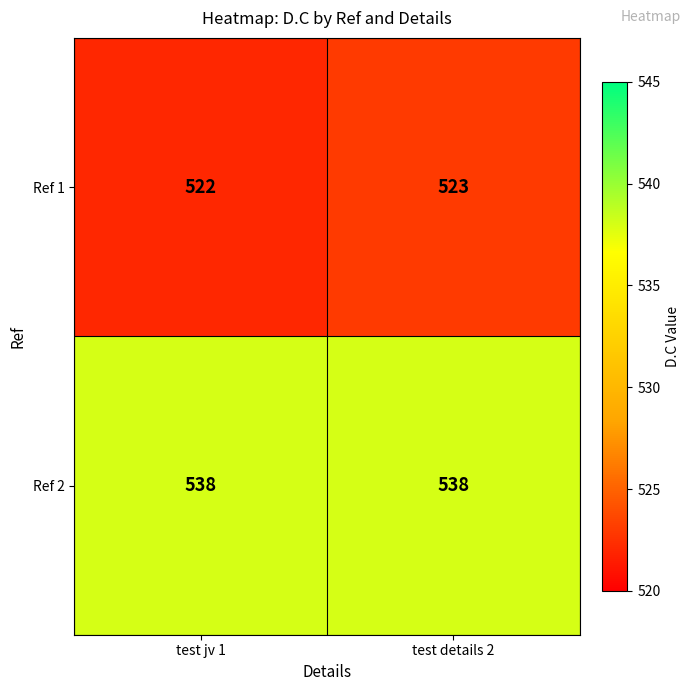

Where is Ref 1 nearest to the value 522?

test jv 1